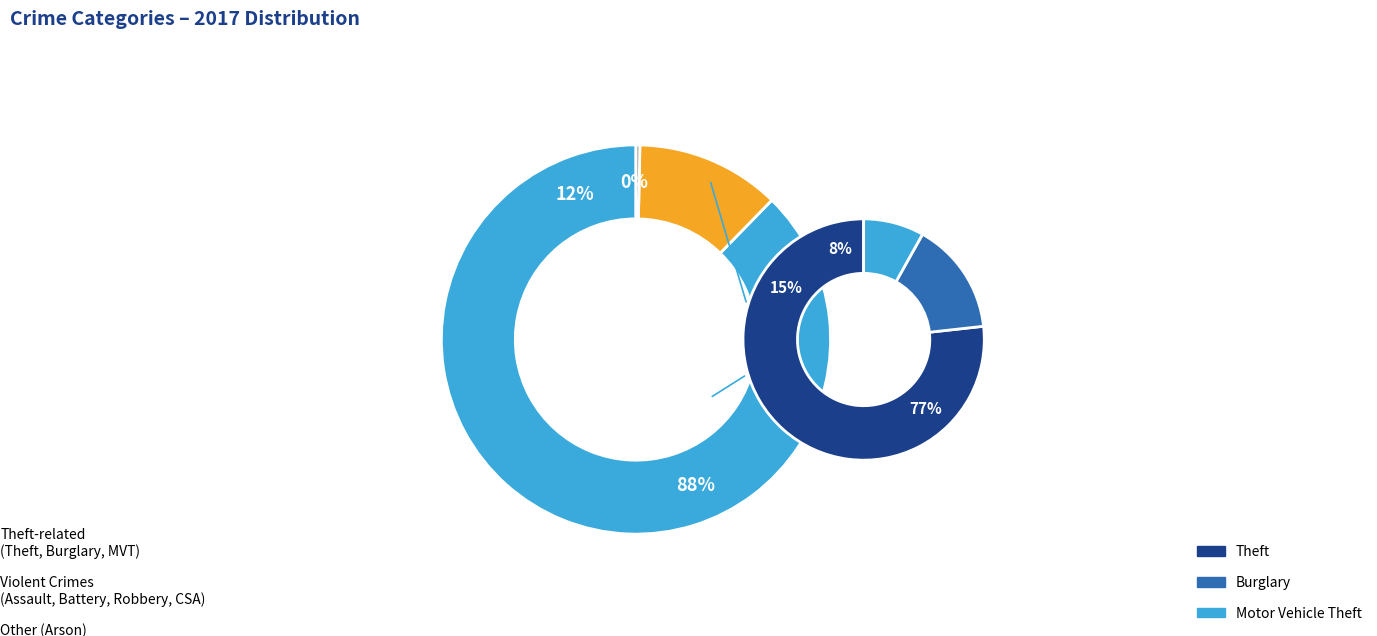

Which has a higher value, Arson or Theft?

Theft